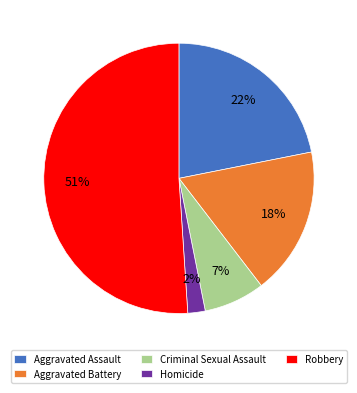

True or false: Robbery accounts for 62% of the total.

False